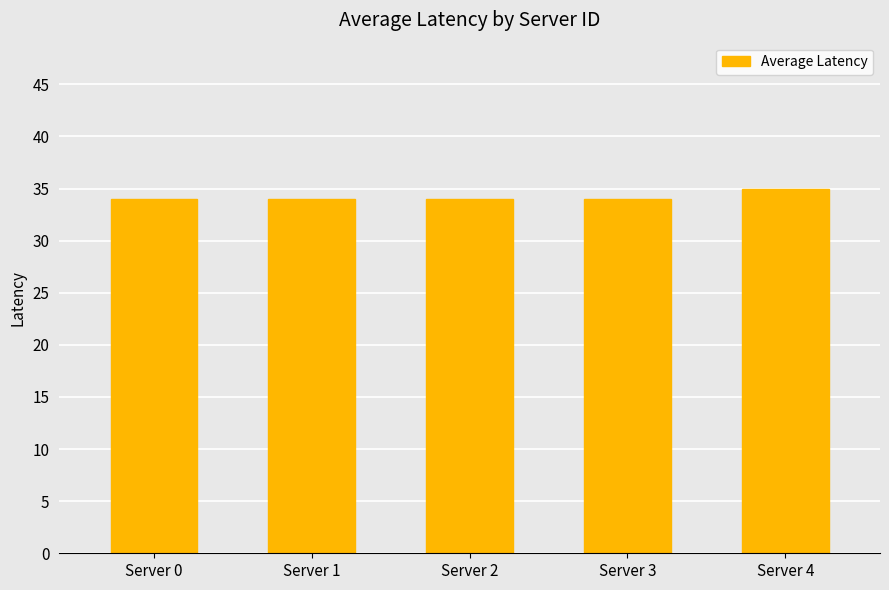

What is the greatest value displayed?

35